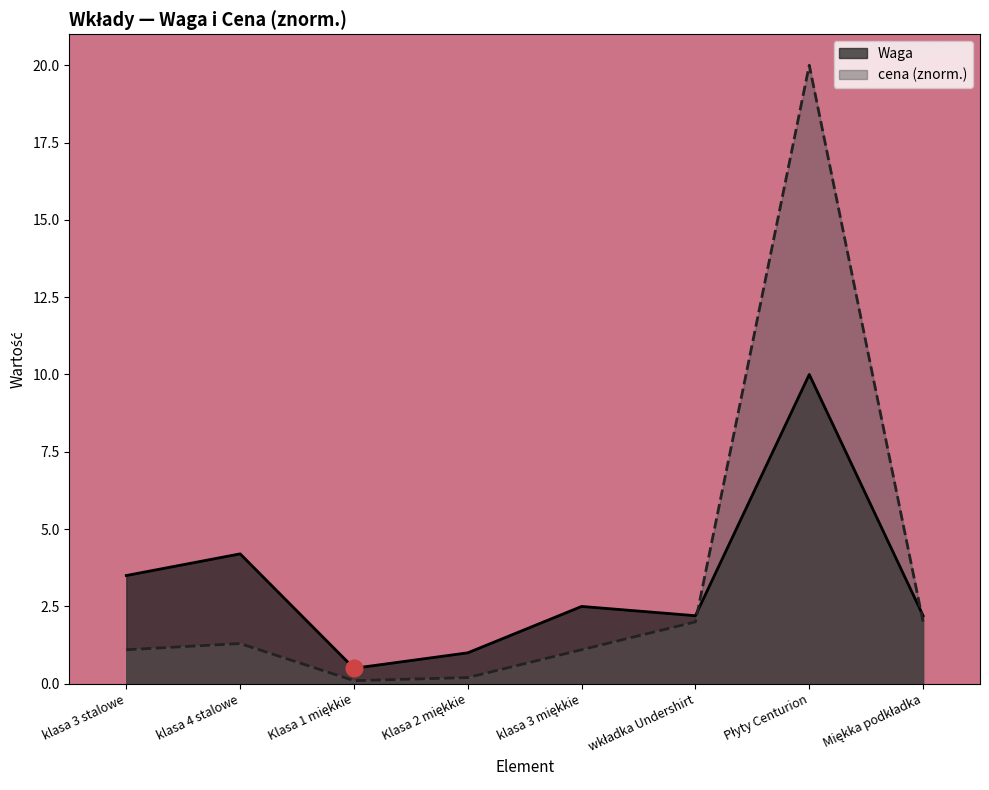

Between which two adjacent categories do Waga and cena first intersect?

wkładka Undershirt and Płyty Centurion